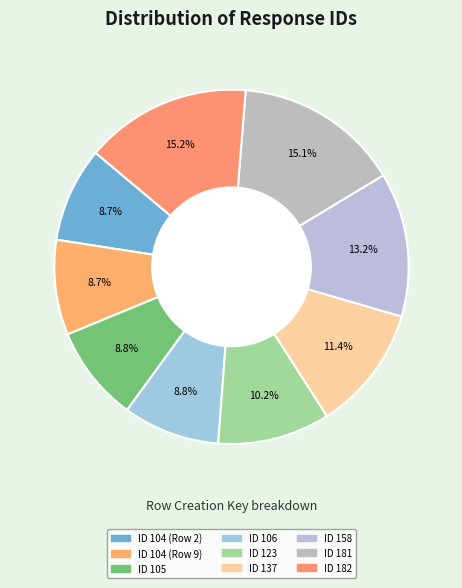

To the nearest percent, what is the combined percentage of ID 181 and ID 106?

24%